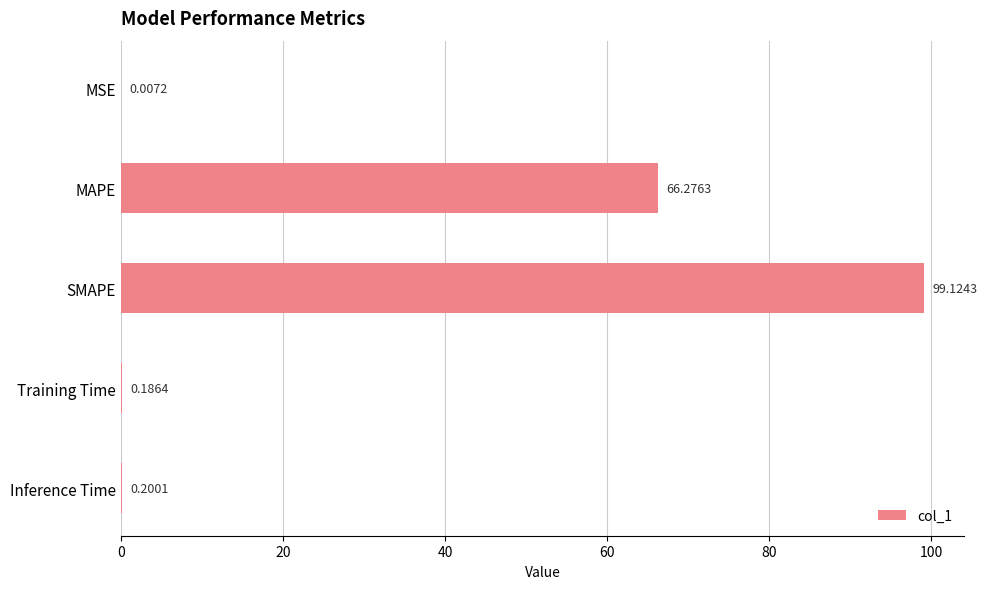

Between Inference Time and MSE, which is larger?

Inference Time